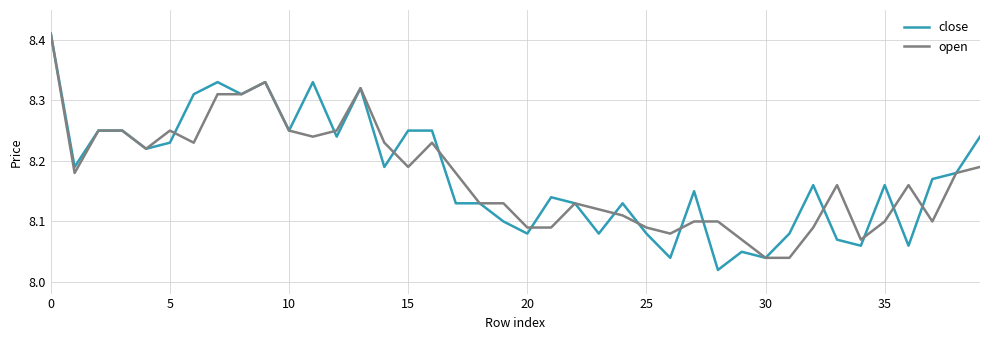

Which series has the widest spread of values?

close